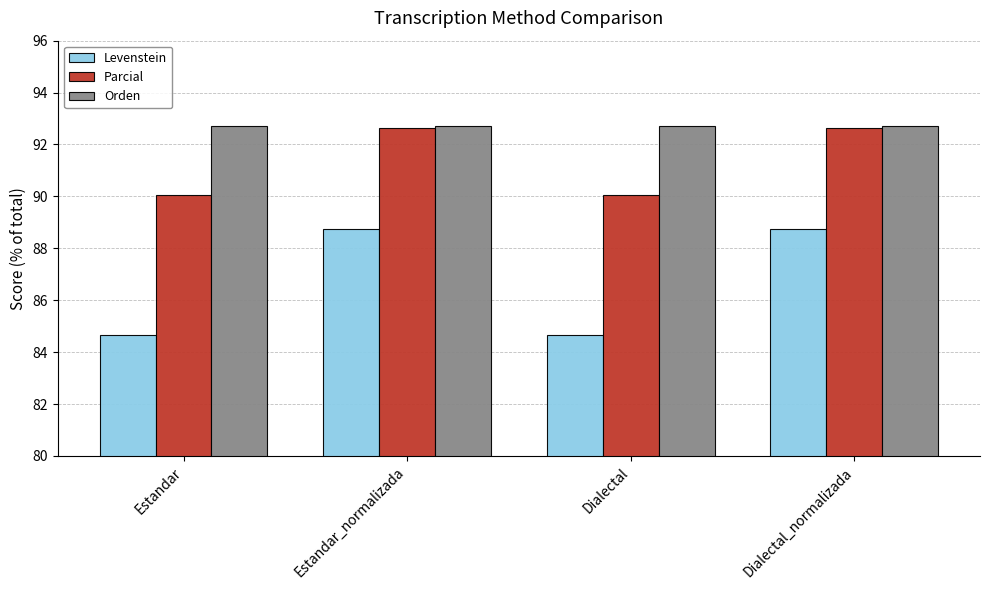

What is the label of the 2nd bar from the left?

Estandar_normalizada